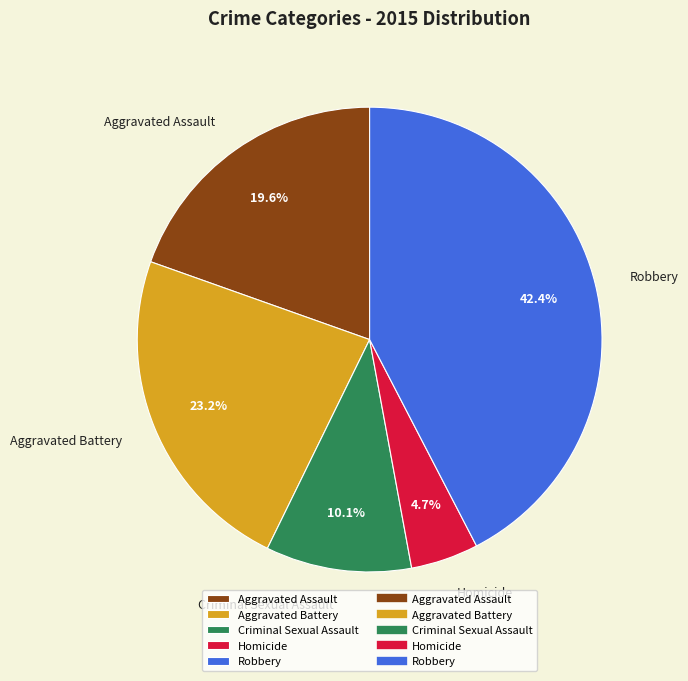

Is there a majority slice in this chart?

No